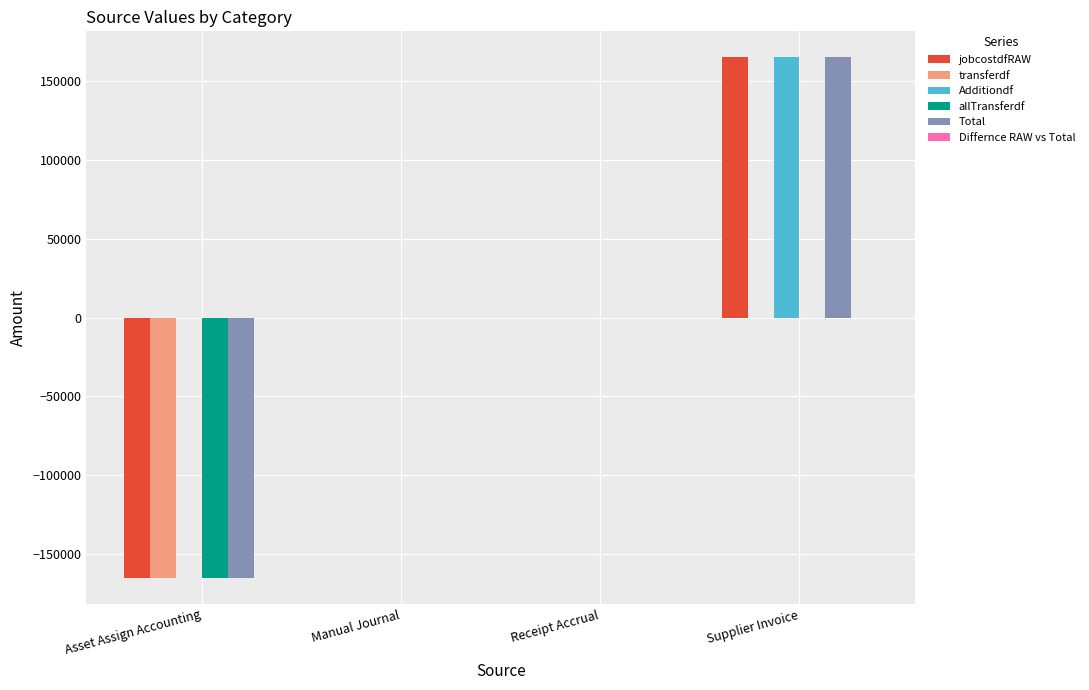

The Additiondf series shows 164965.7 at Supplier Invoice. True or false?

True